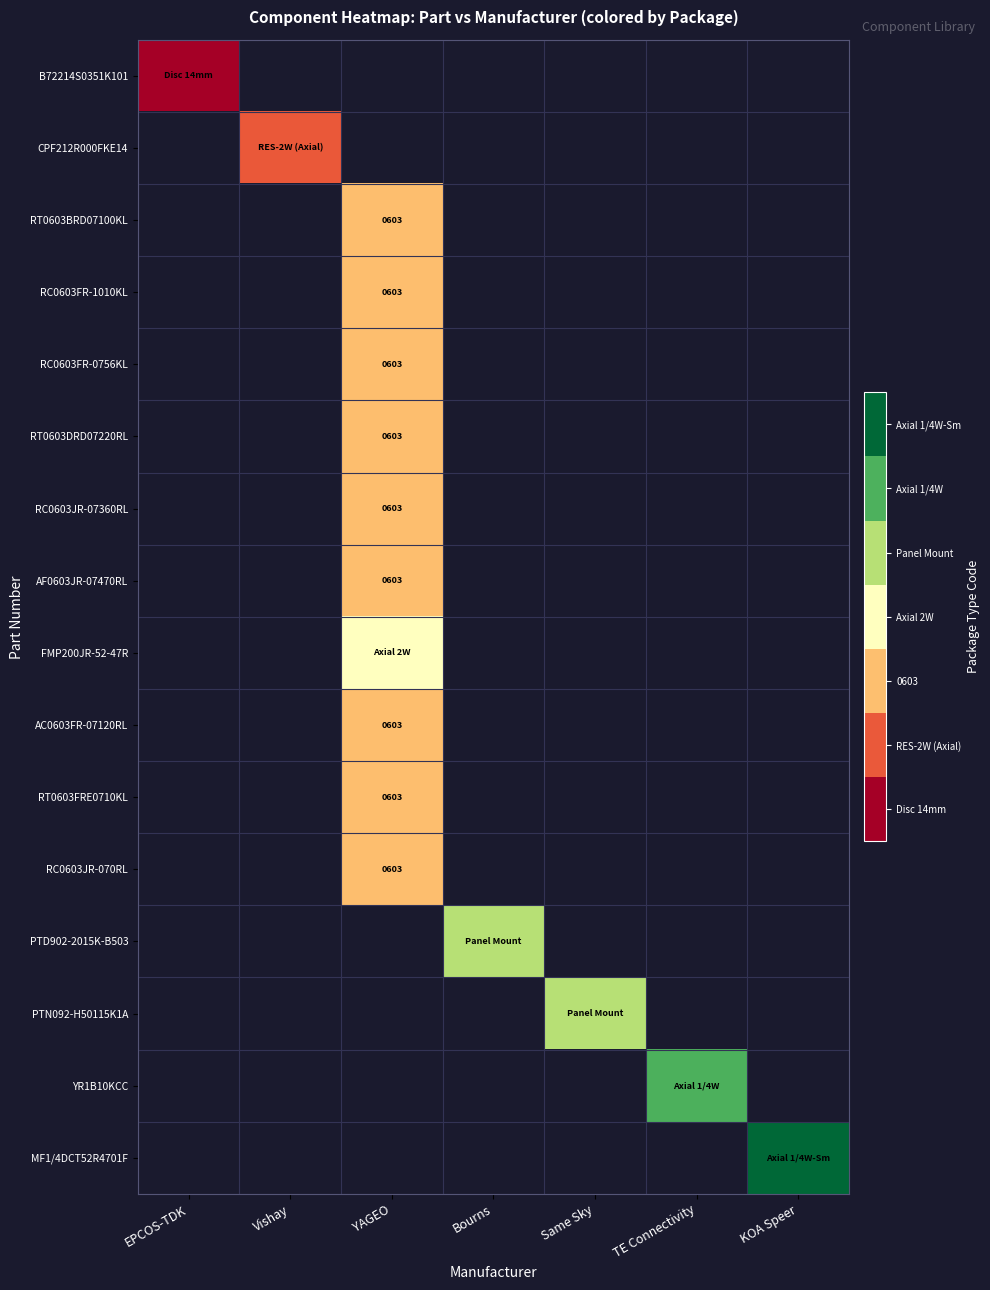

Is it true that PTN092-H50115K1A equals 6.6 at Same Sky?

False